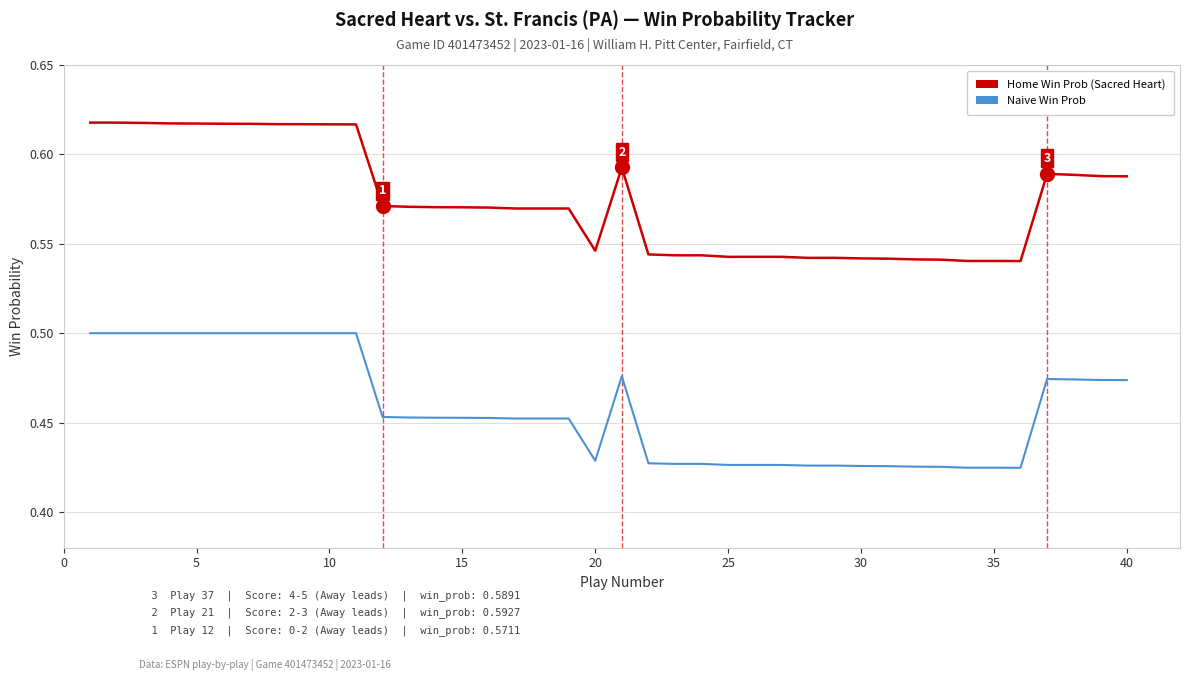

How many series are shown in this chart?

2